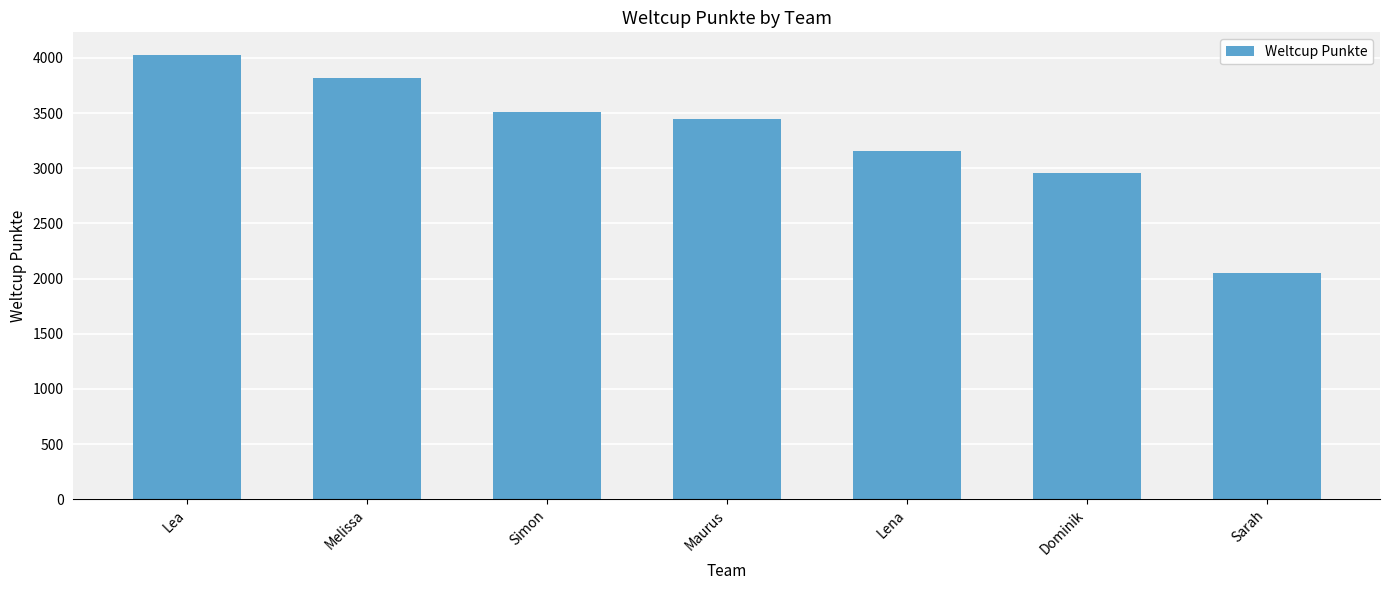

What is the smallest value displayed?

2053